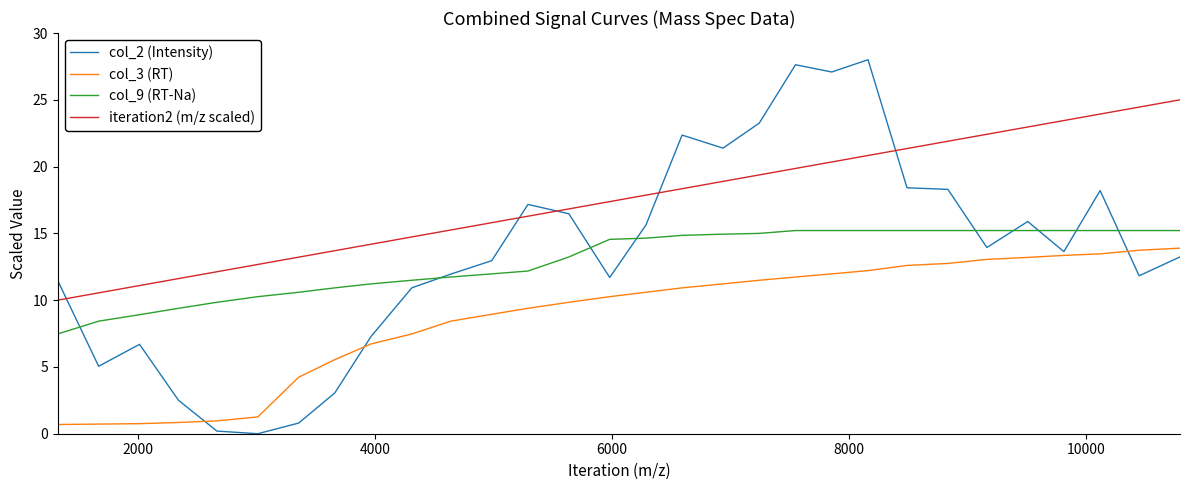

Which series has the widest spread of values?

col_2 (Intensity)